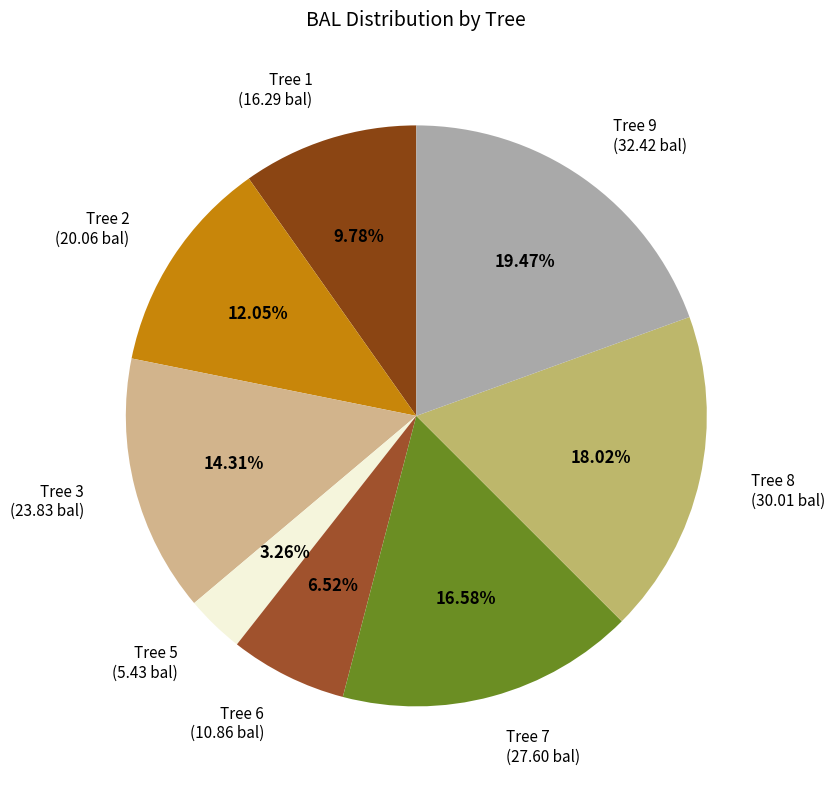

Which has a higher value, Tree 7 (27.60 bal) or Tree 5 (5.43 bal)?

Tree 7 (27.60 bal)